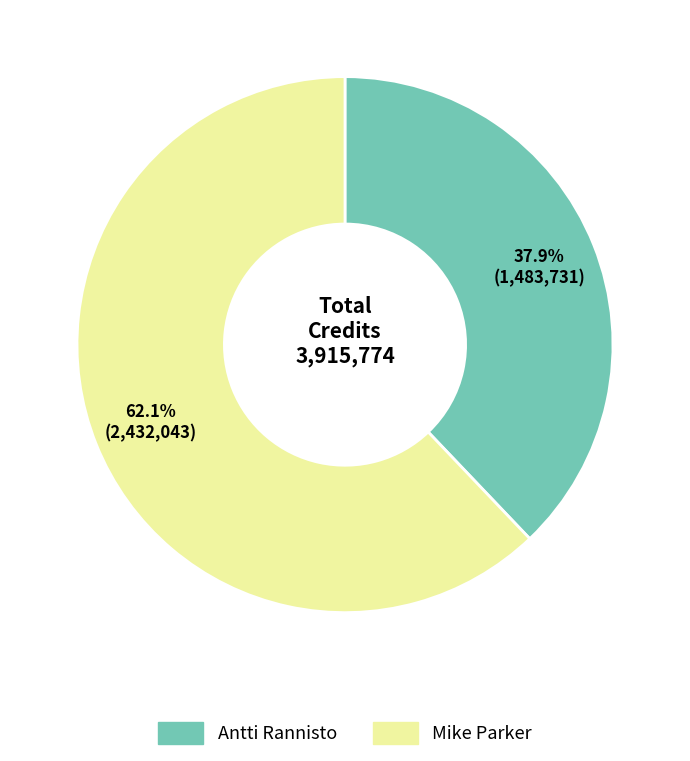

Is there any slice that represents more than half of the pie?

Yes